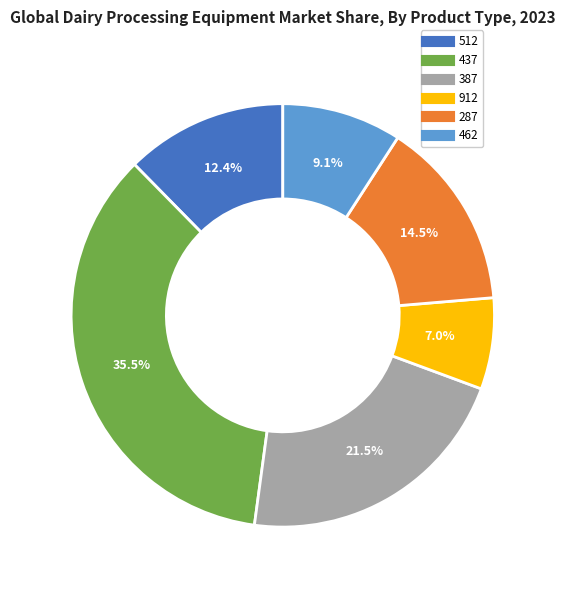

Is there any slice that represents more than half of the pie?

No